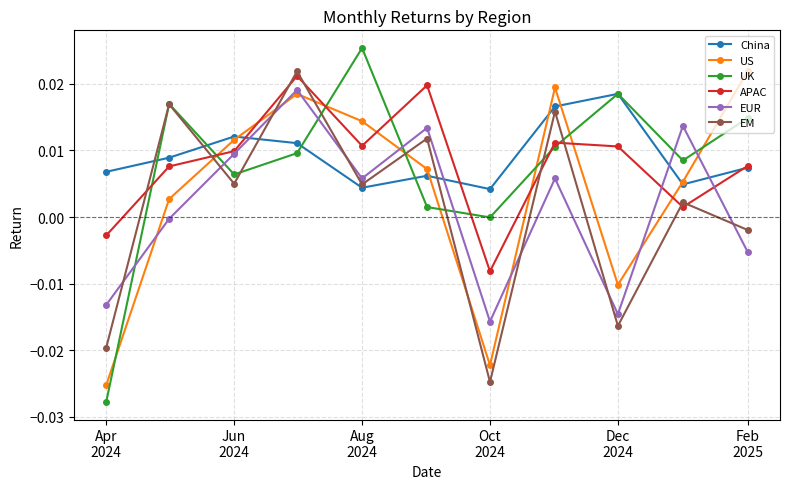

How many values in the US series are below 0?

3